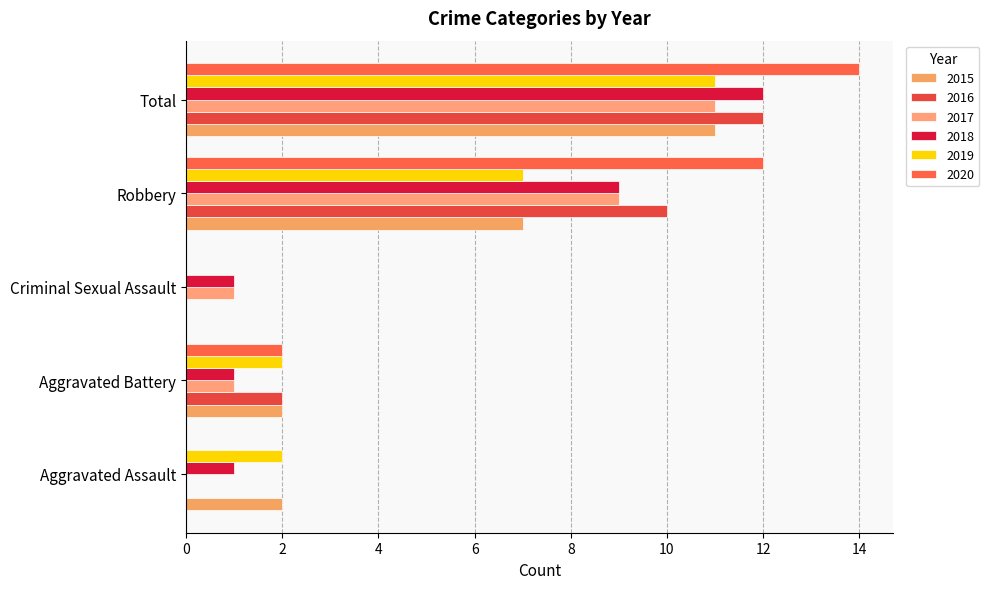

The value of 2020 at Robbery is 4. True or false?

False